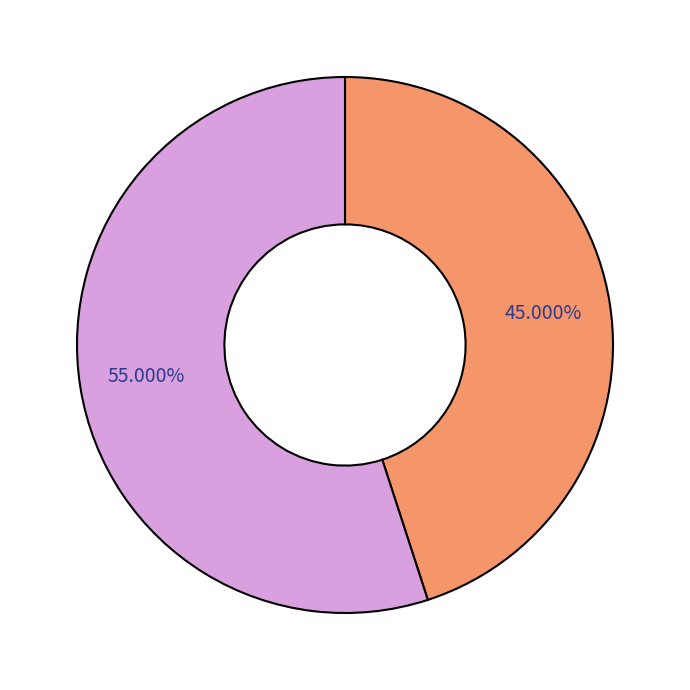

Is there any slice that represents more than half of the pie?

Yes